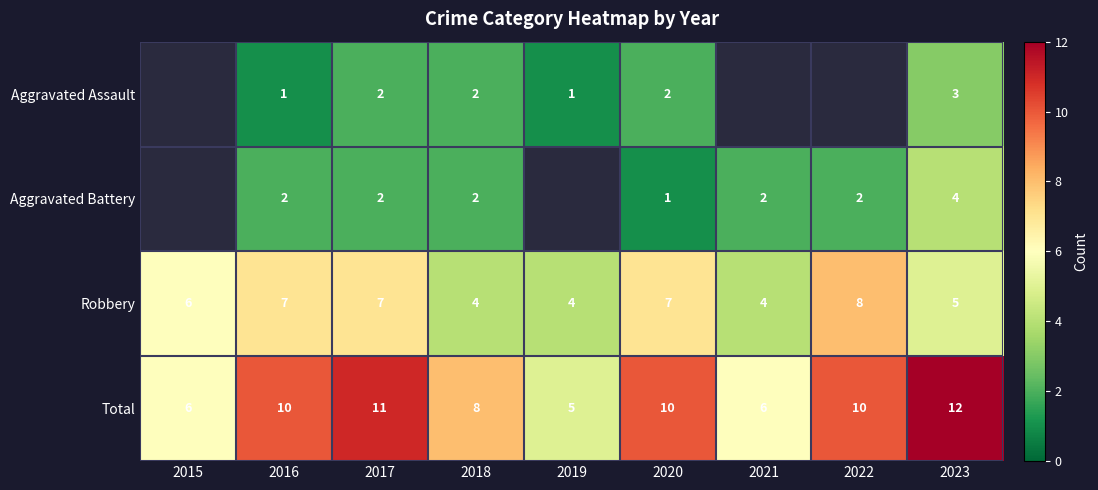

What is the sum of all Robbery values?

52